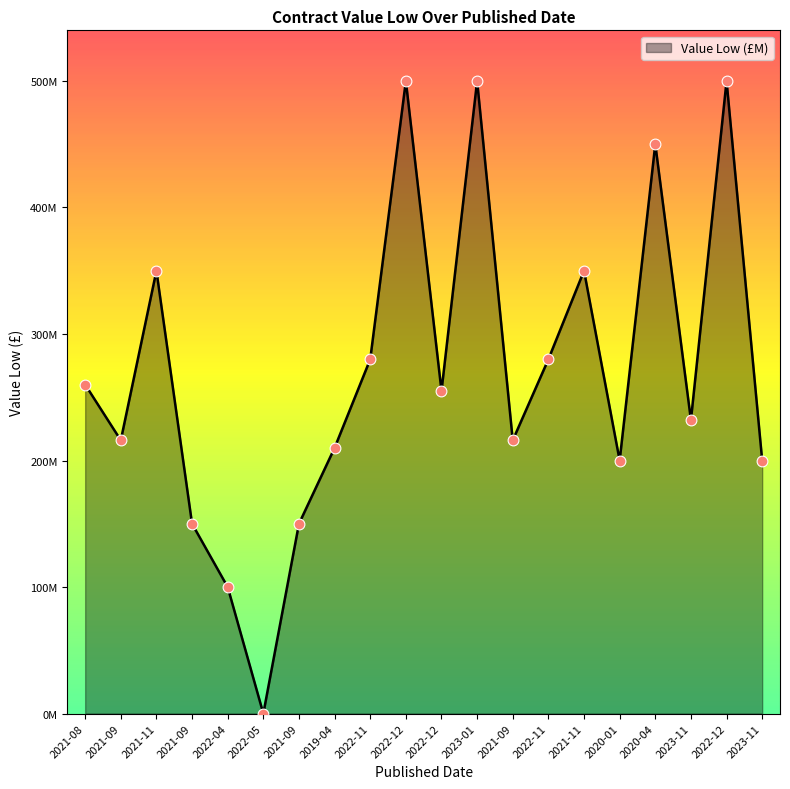

Which has a higher value, 2022-05 or 2021-11?

2021-11